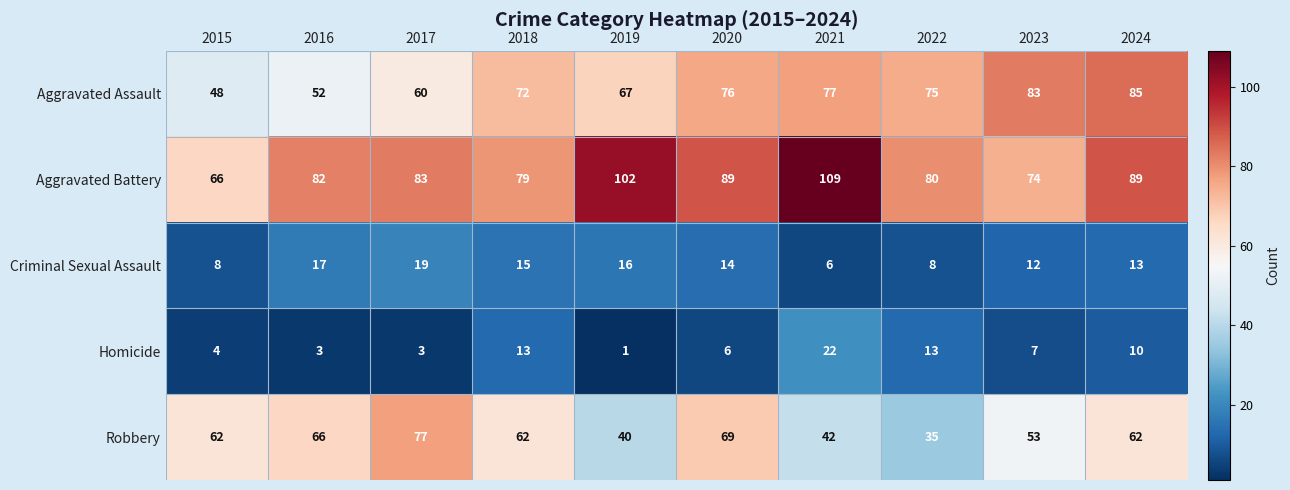

Rank the series by their maximum value, from highest to lowest.

Aggravated Battery, Aggravated Assault, Robbery, Homicide, Criminal Sexual Assault